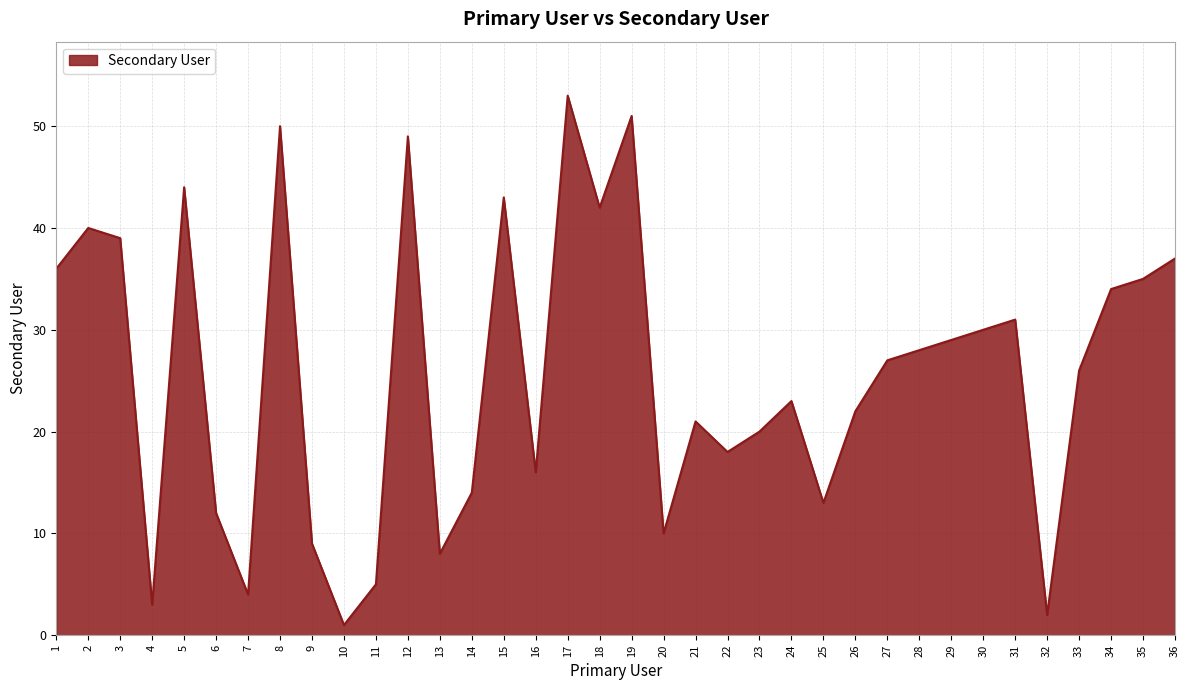

What is the difference between the values at 10 and 21?

20